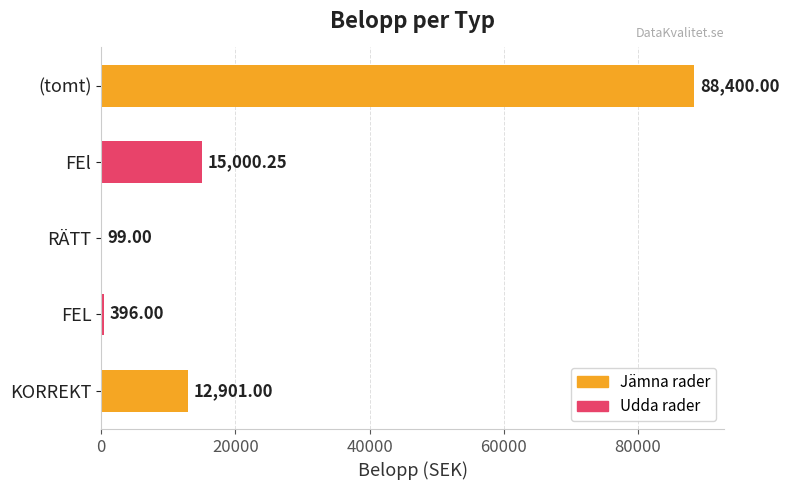

At which label is the value closest to 44249?

FEl